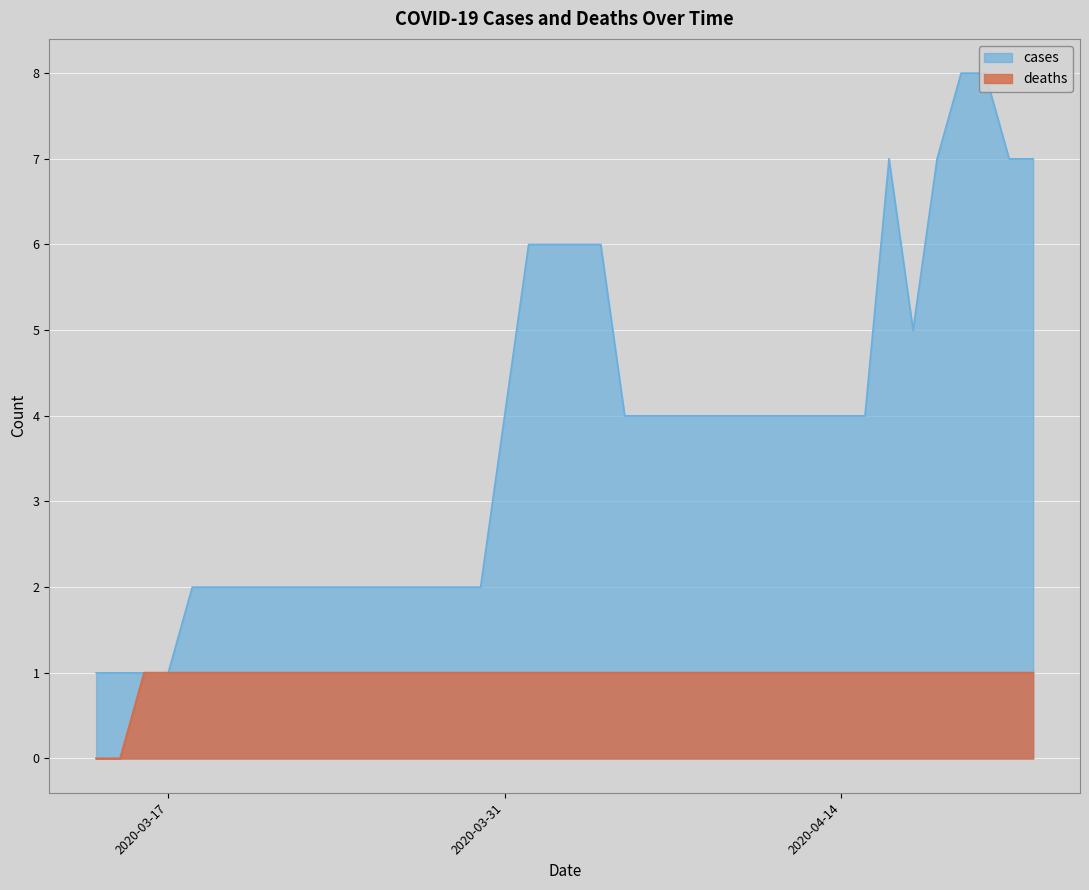

What is the approximate value of deaths at 2020-04-18?

1